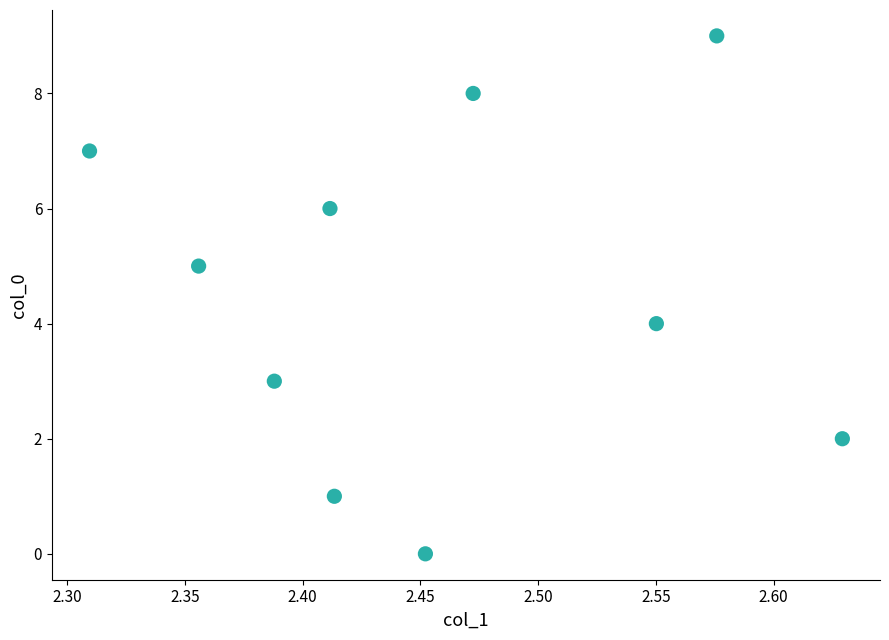

What is the range of Y values (max minus min)?

9